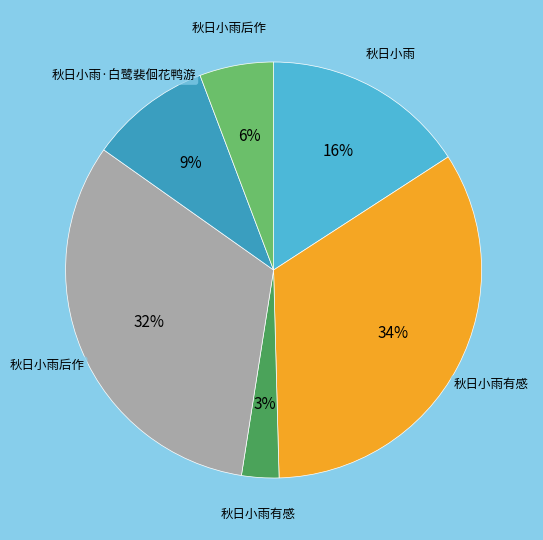

Is there a majority slice in this chart?

No